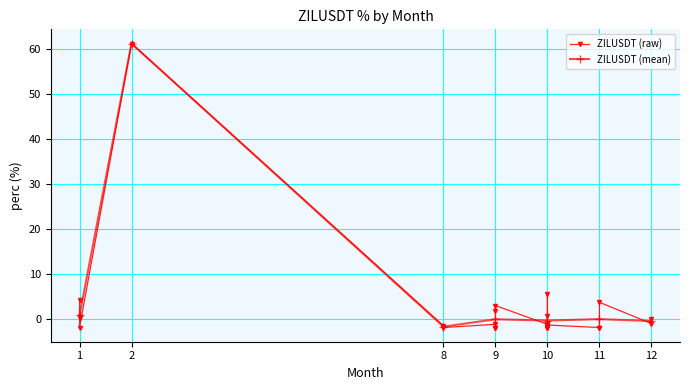

At which label is the value closest to 29?

1